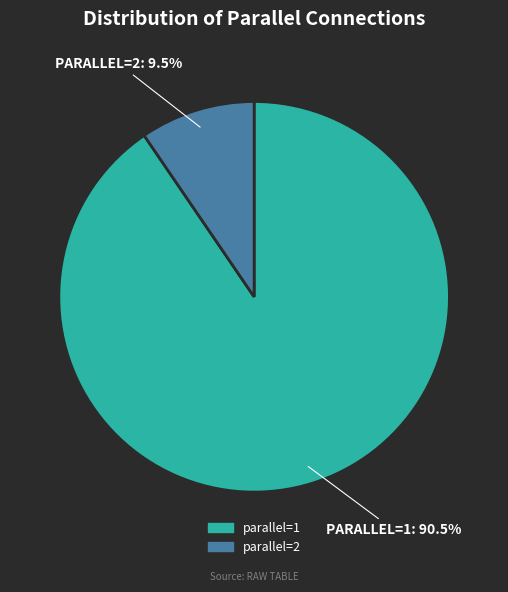

How many slices are in this pie chart?

2